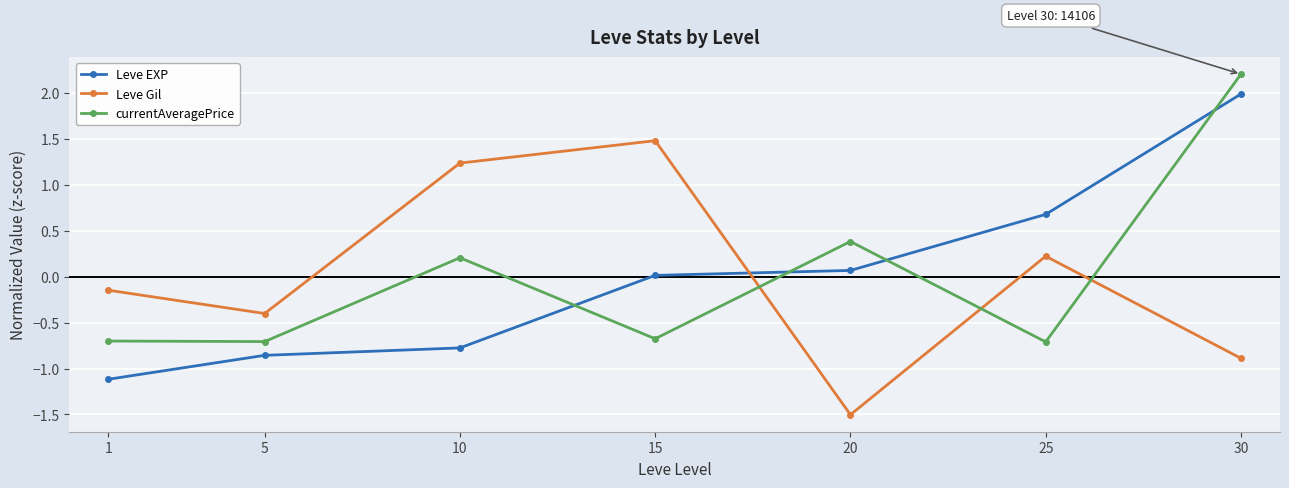

Which category has the highest value across all series?

30